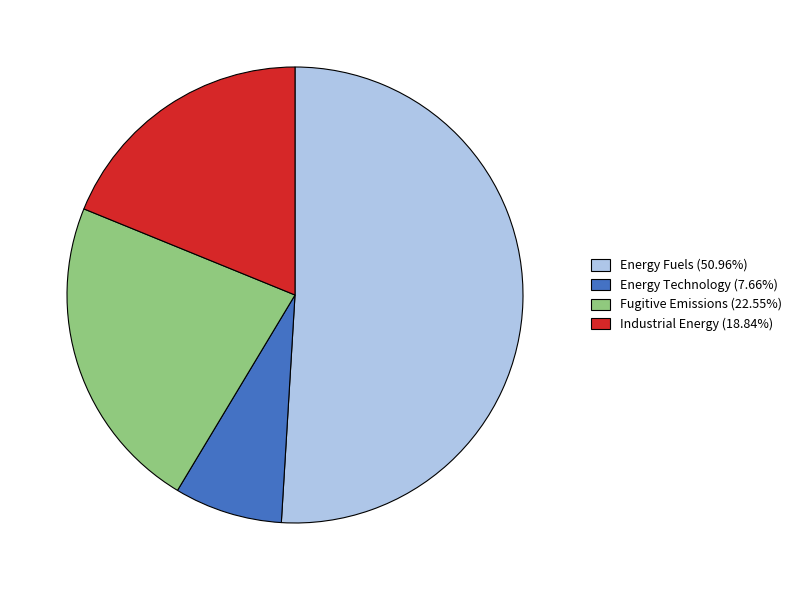

Is Energy Technology (7.66%) the majority of the pie?

No